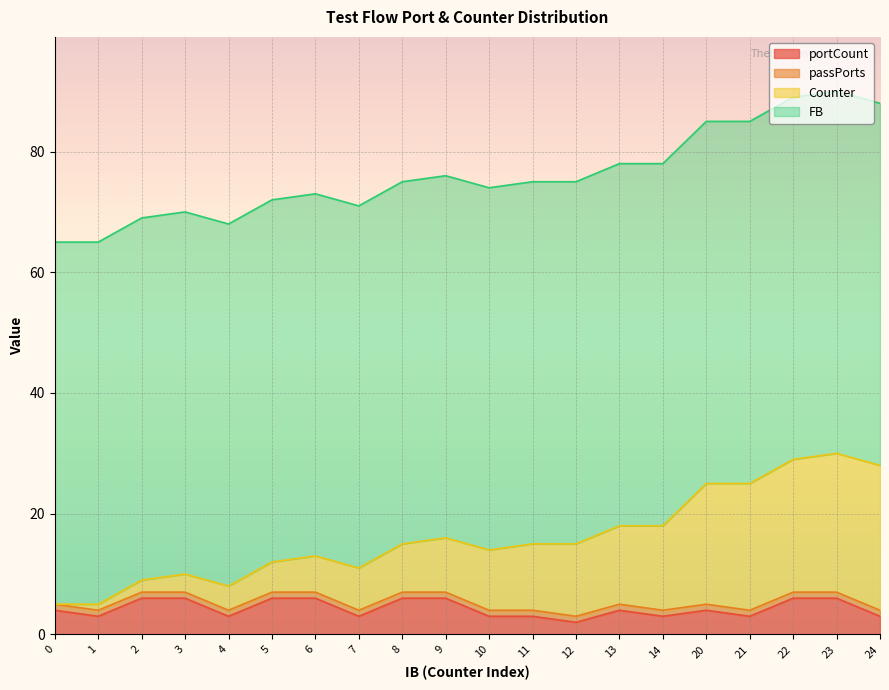

Is it true that portCount equals 3 at 4?

True